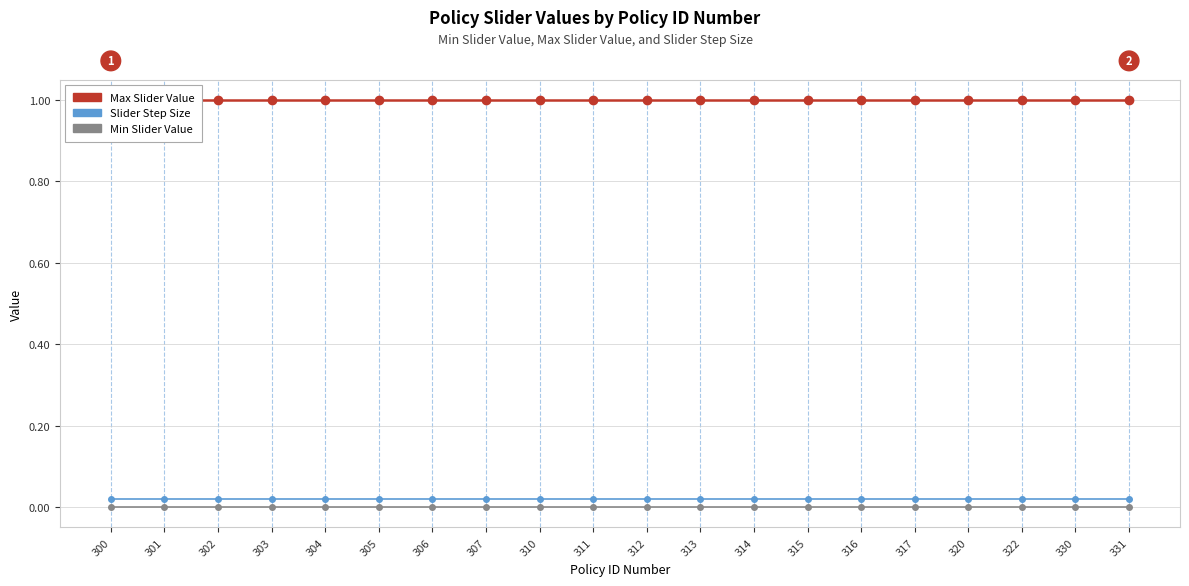

Is the value of Max Slider Value at 320 greater than the value of Min Slider Value at 330?

Yes